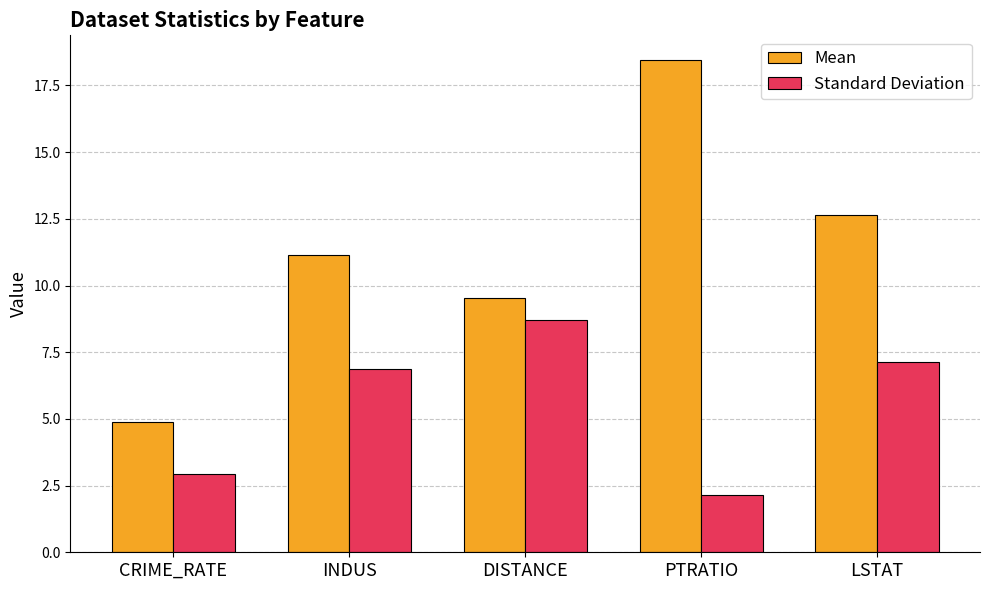

List the series in order of their overall mean, lowest first.

Standard Deviation, Mean